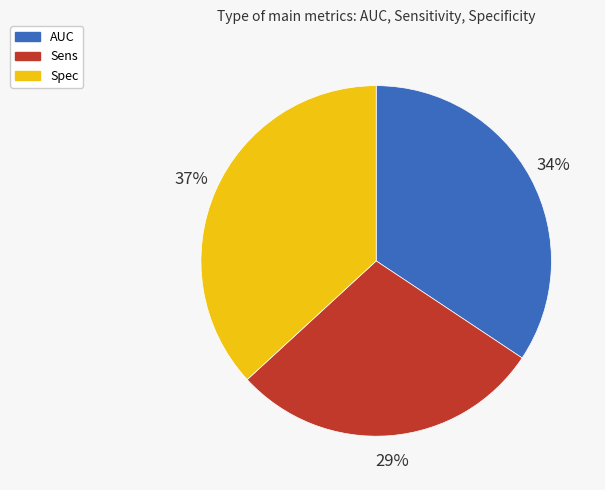

What percentage is the AUC slice, to the nearest percent?

34%